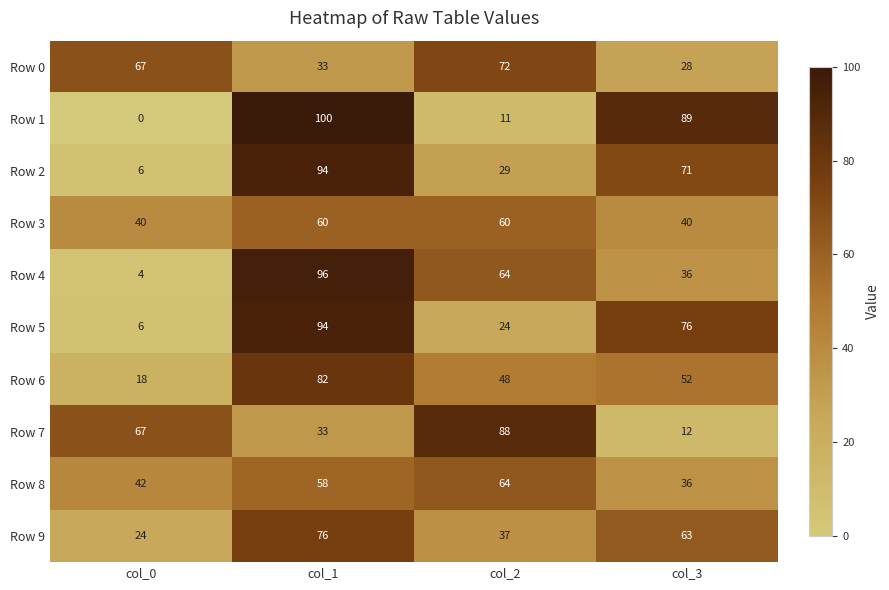

Which category has the highest value in the Row 4 series?

col_1